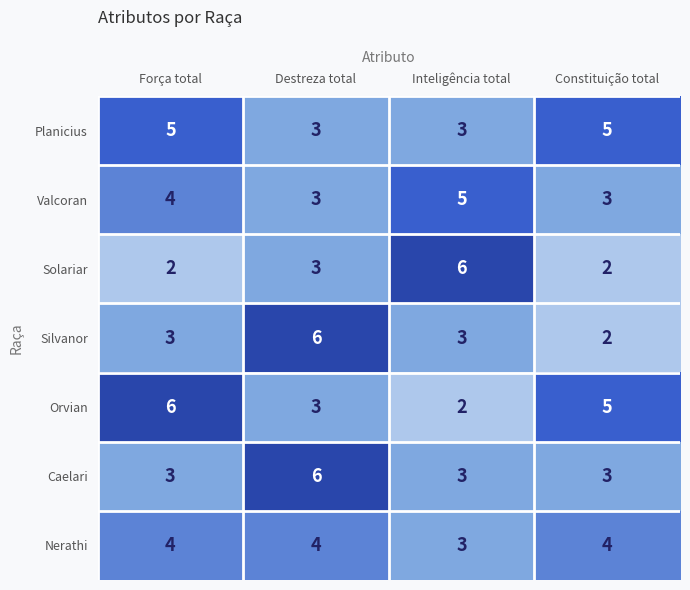

What is the average value of the Silvanor series?

4